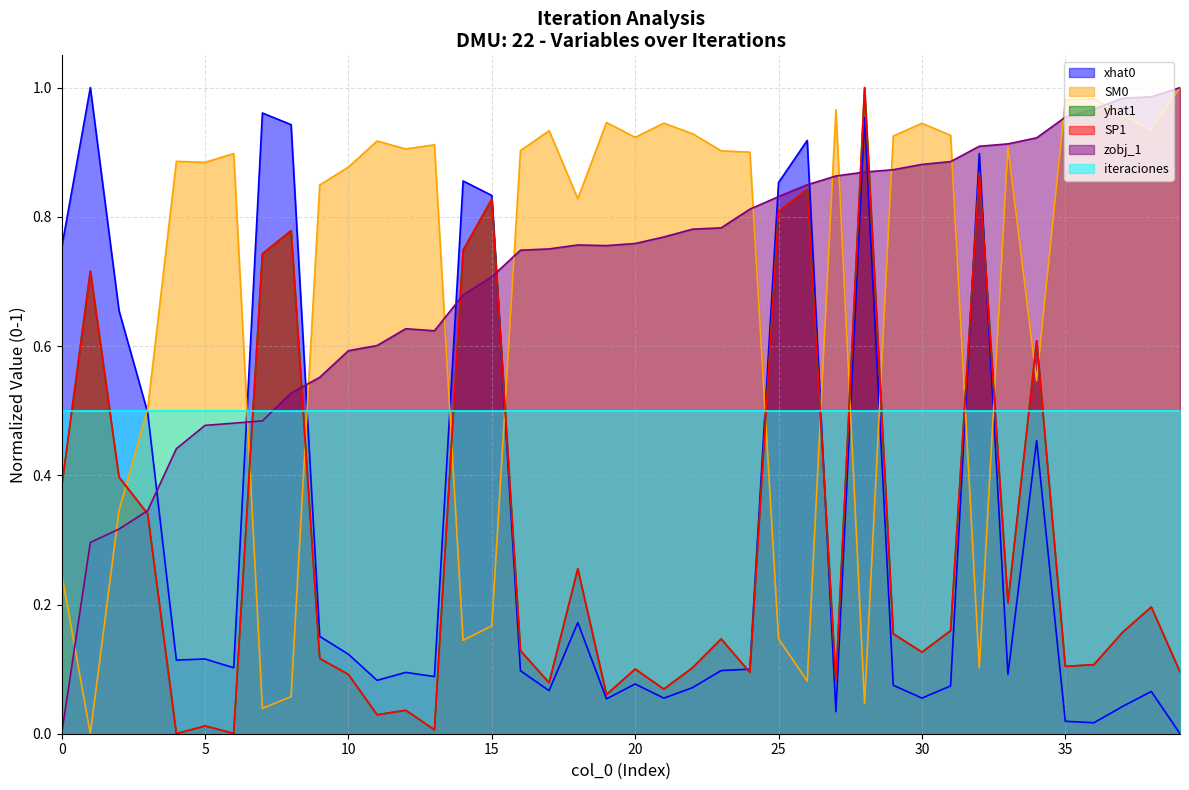

What is the greatest value displayed?

1.0